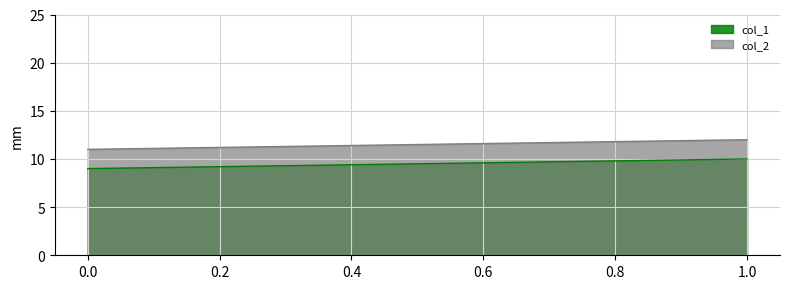

At which category is the sum across all series the highest?

1.0